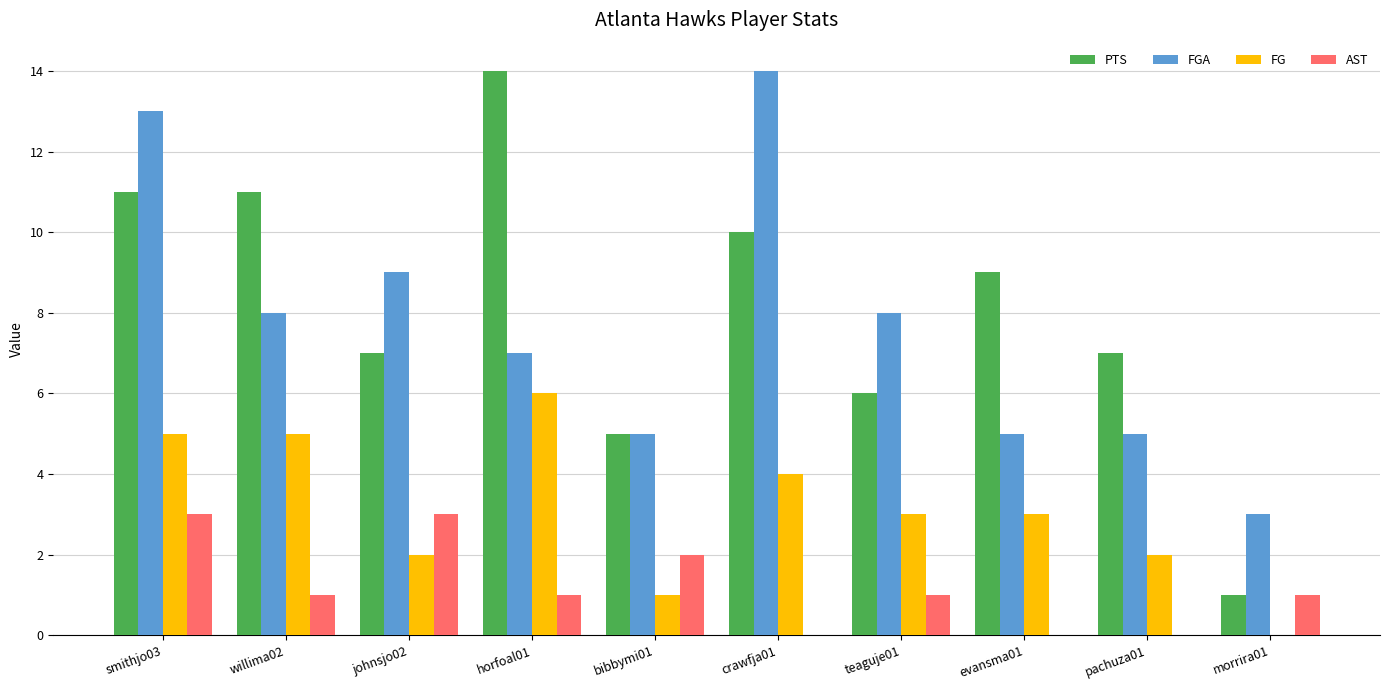

Which series has the largest range (max minus min)?

PTS